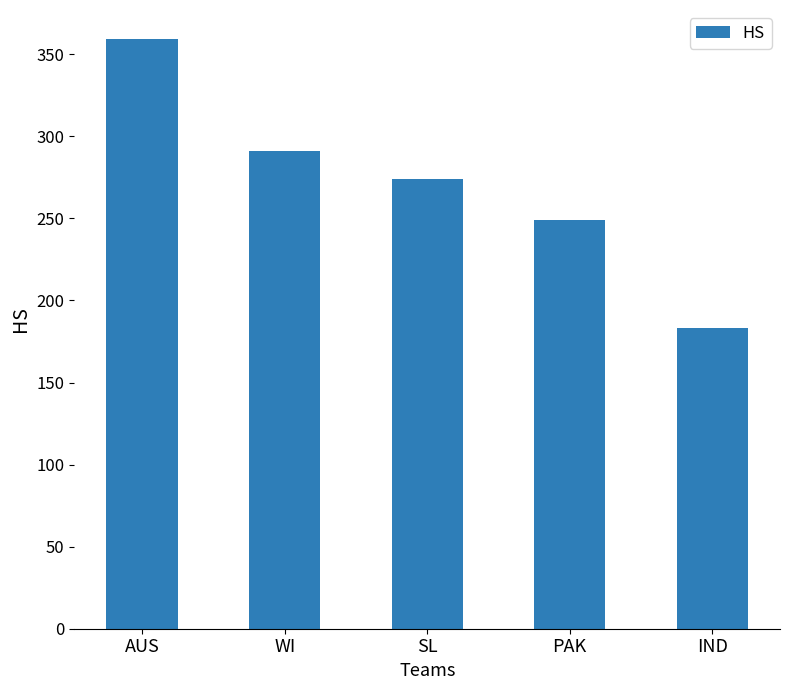

The chart shows a value of 291 at WI. True or false?

True